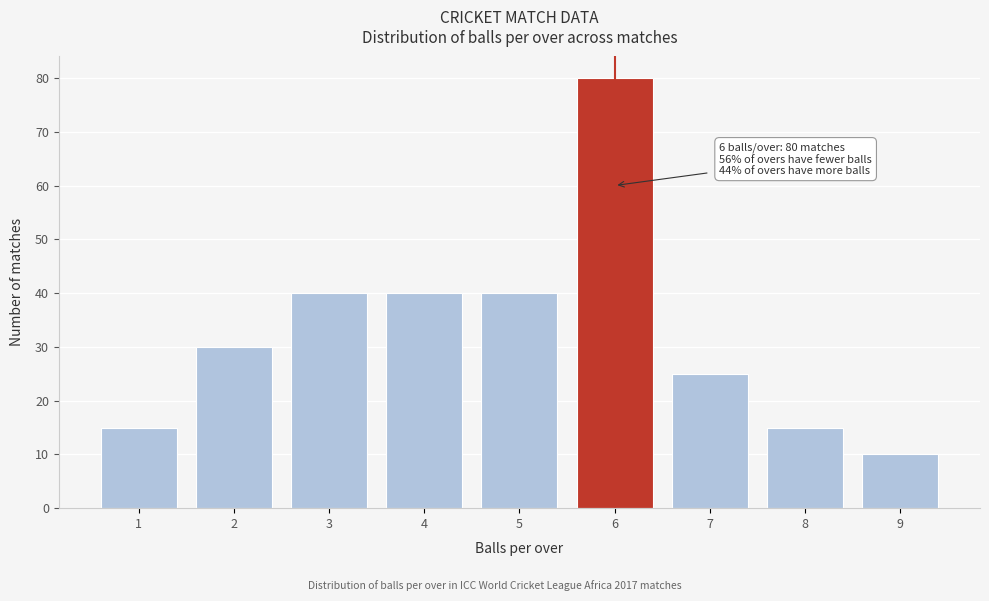

Reading left to right, what are all the values shown in this chart?

1=15	2=30	3=40	4=40	5=40	6=80	7=25	8=15	9=10